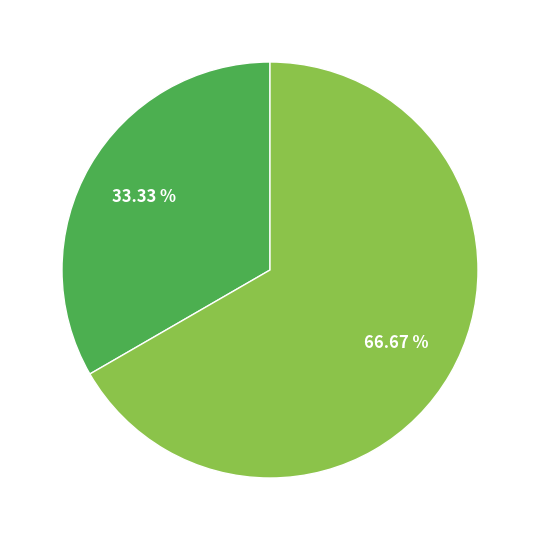

Is there any slice that represents more than half of the pie?

Yes